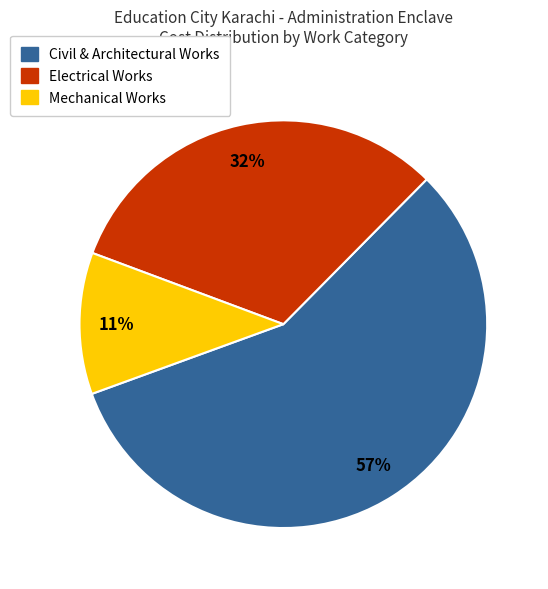

To the nearest percent, what is the difference between the Mechanical Works and Electrical Works slice percentages?

21%